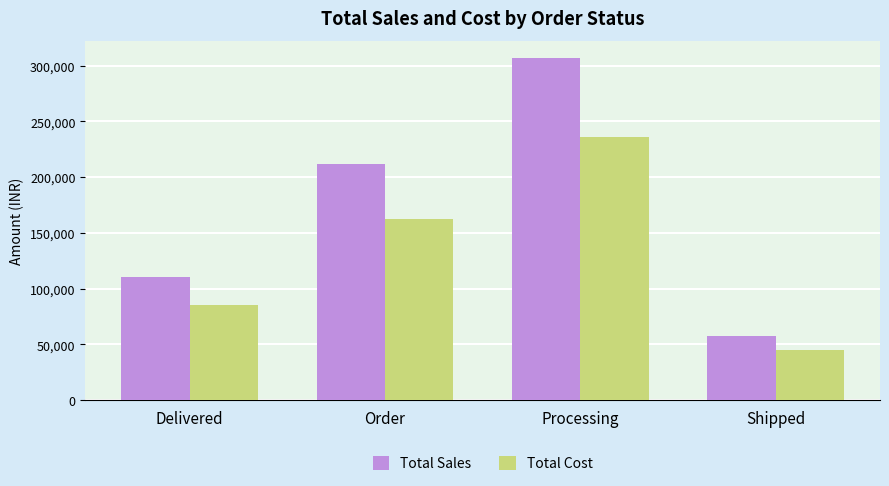

At which category is the sum across all series the highest?

Processing